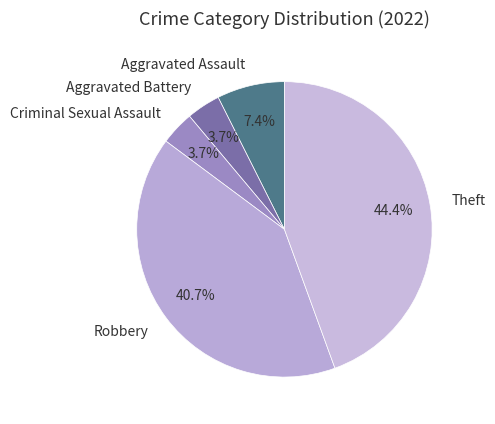

True or false: Robbery accounts for 41% of the total.

True